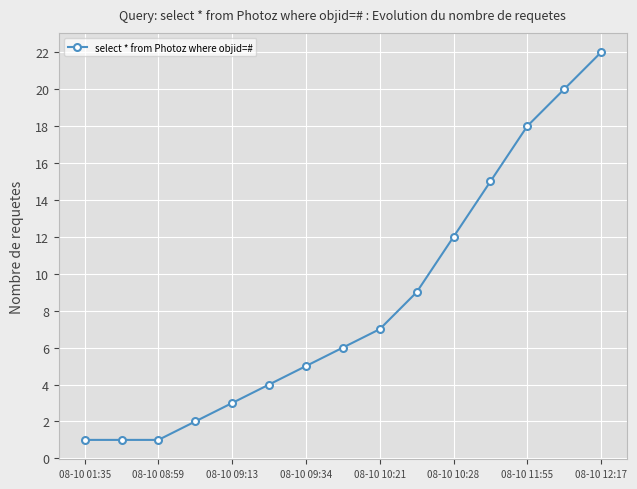

What is the value of the 14th point from the left?

20